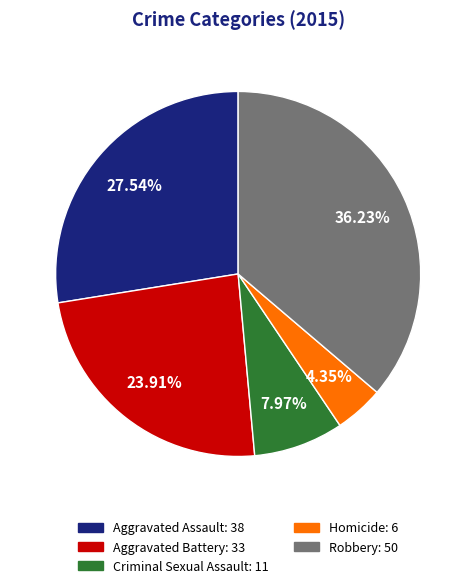

Is there any slice that represents more than half of the pie?

No